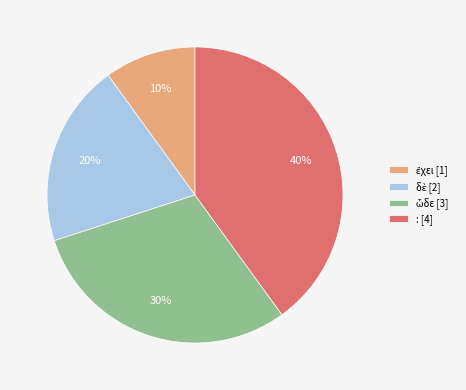

How many segments does this pie chart have?

4